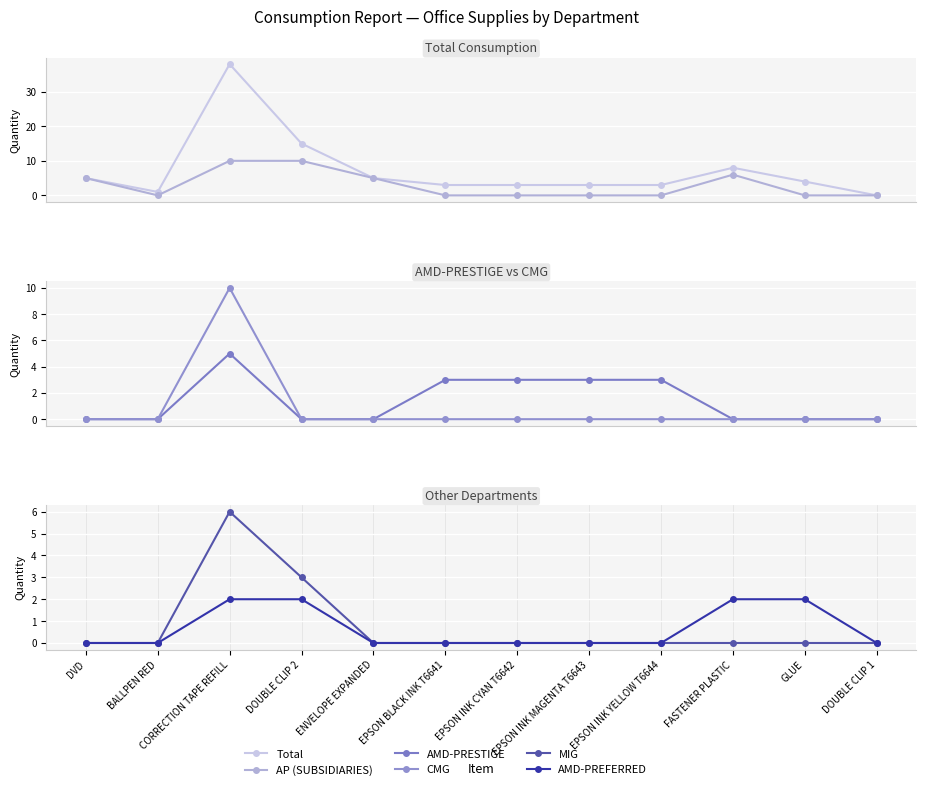

What is the sum of the AMD-PREFERRED values at DOUBLE CLIP 2 and FASTENER PLASTIC?

4